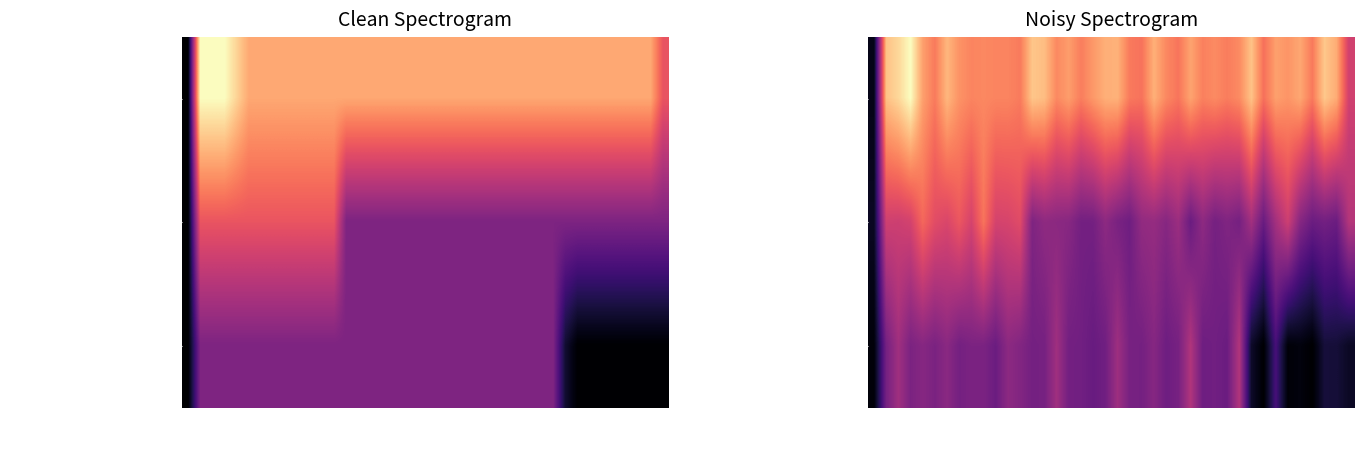

What is the difference between the second highest and second lowest values in the Total Hospitalizations (Median) series?

4.7